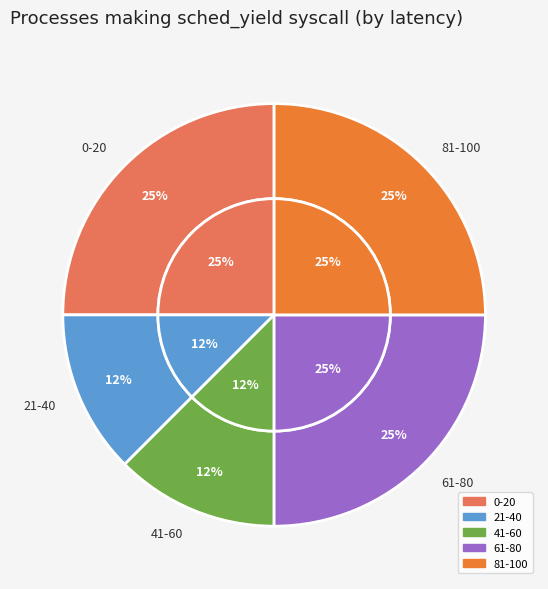

Does 20 represent more than half of the total?

No